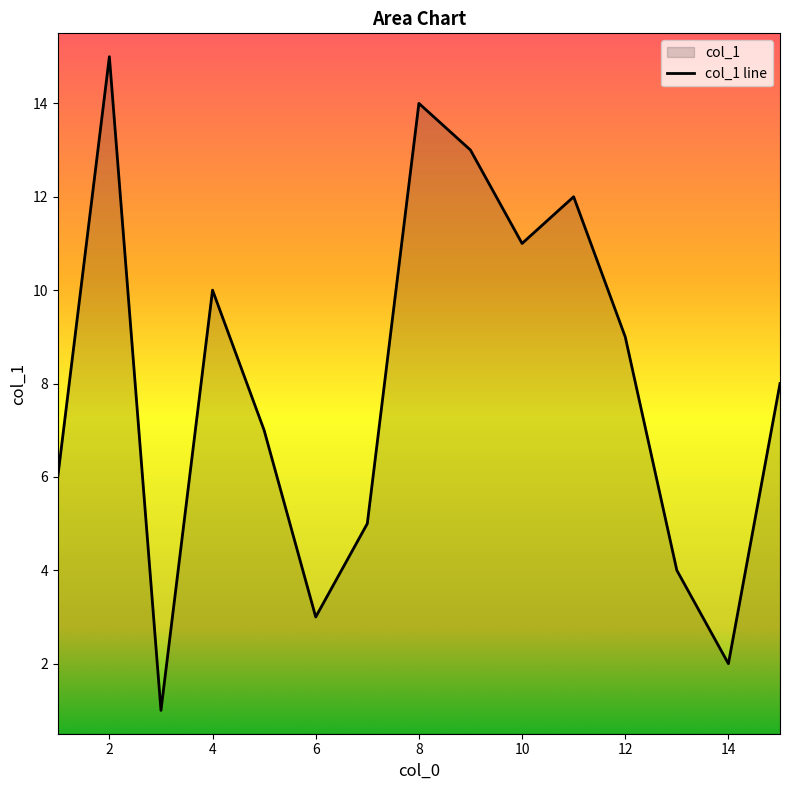

Approximately how many times larger is the value at 1 compared to 15?

0.8